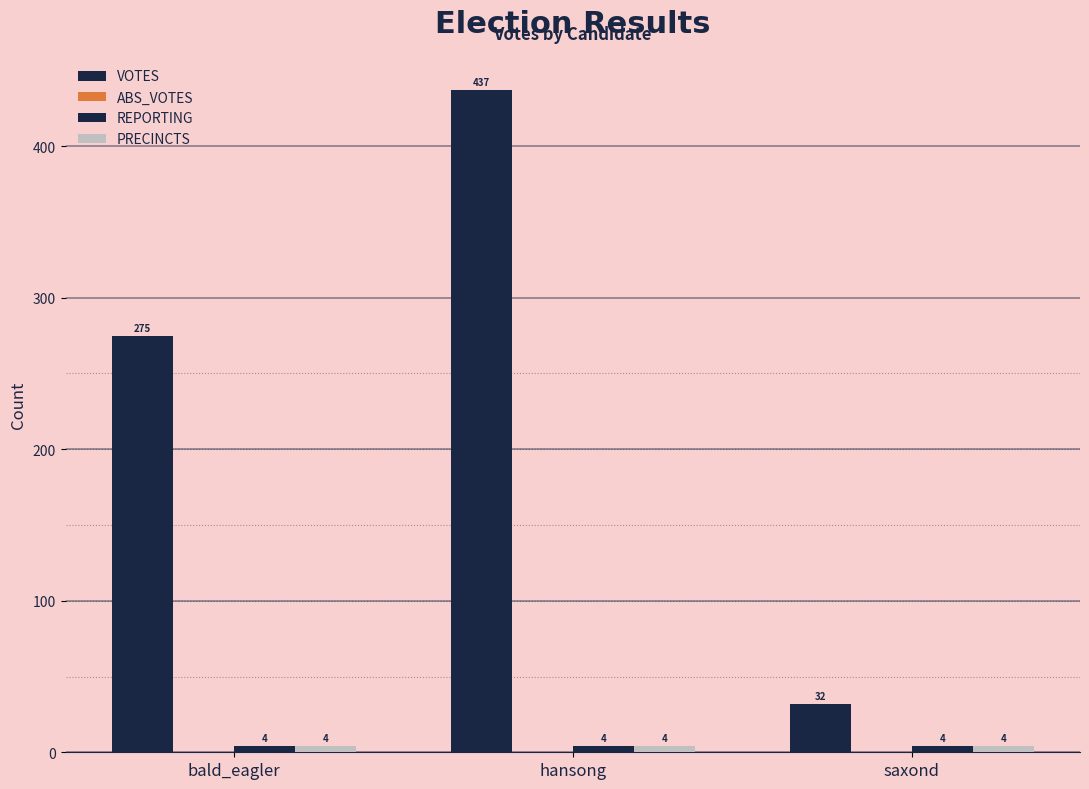

What is the total value across all series at hansong?

445